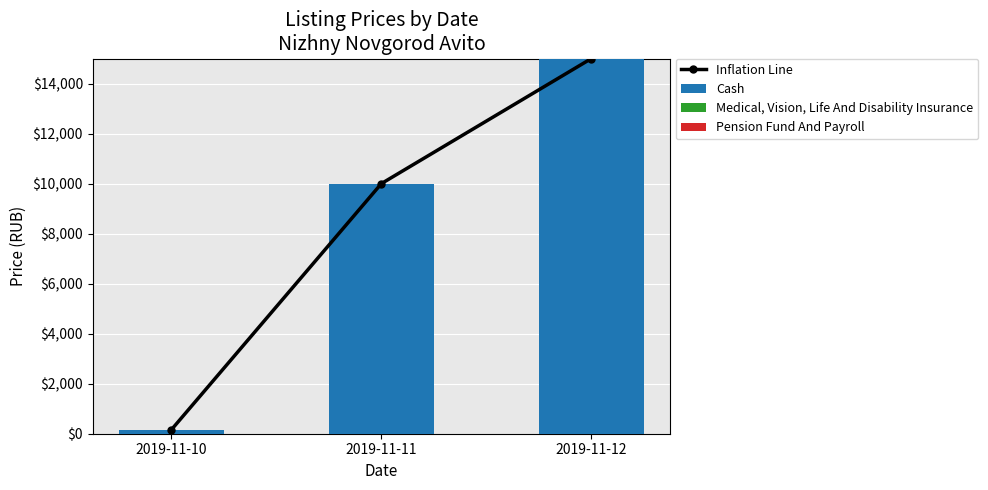

At 2019-11-11, list the series in order from largest to smallest.

Inflation Line, Cash, Medical, Vision, Life And Disability Insurance, Pension Fund And Payroll